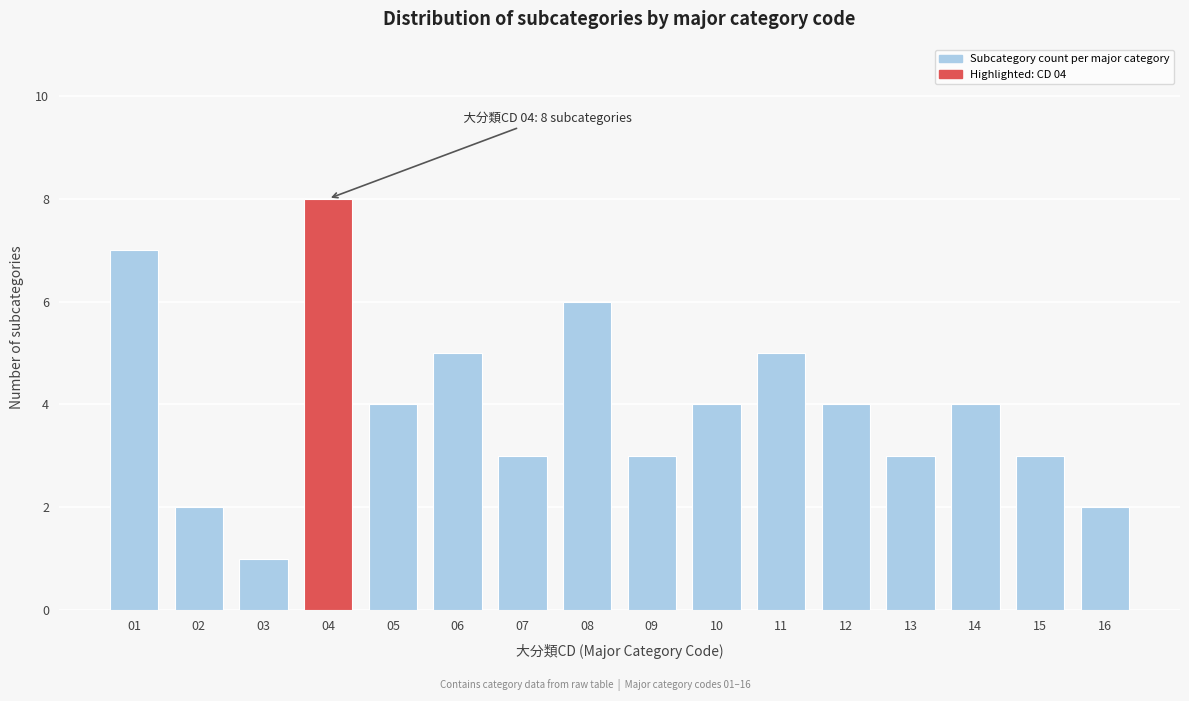

Reading left to right, extract all data points from this chart.

7	2	1	8	4	5	3	6	3	4	5	4	3	4	3	2